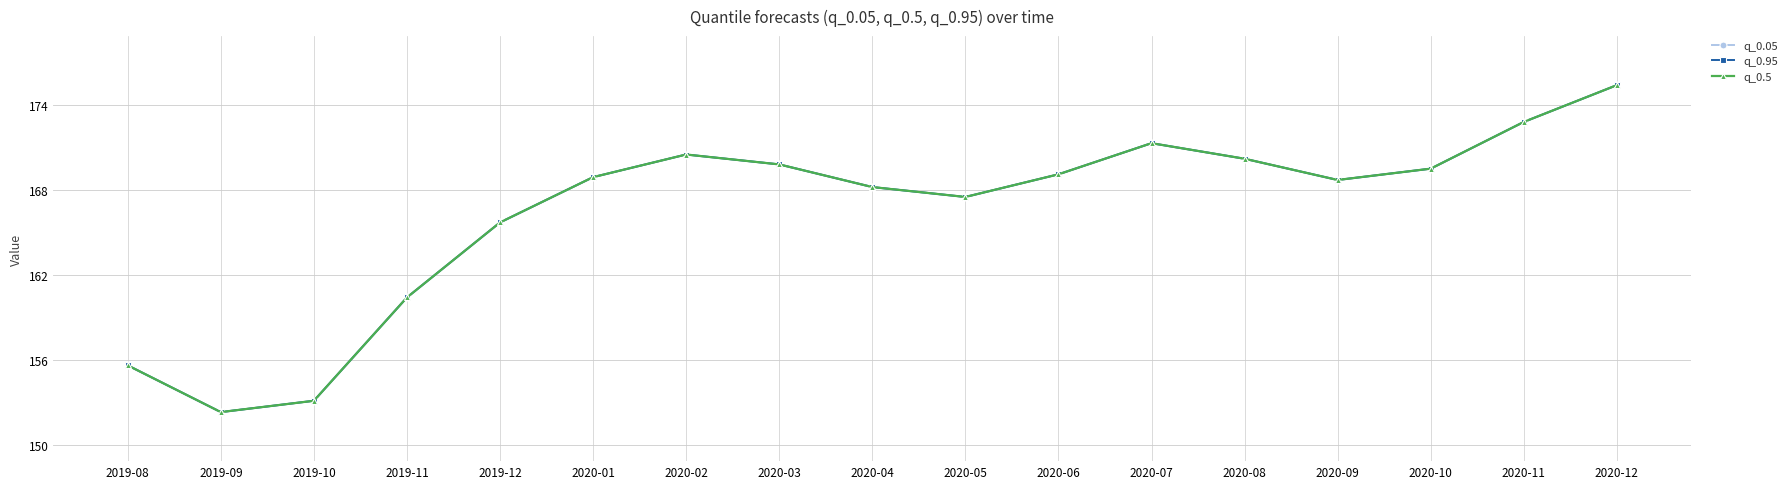

At which category is the sum across all series the highest?

2020-12